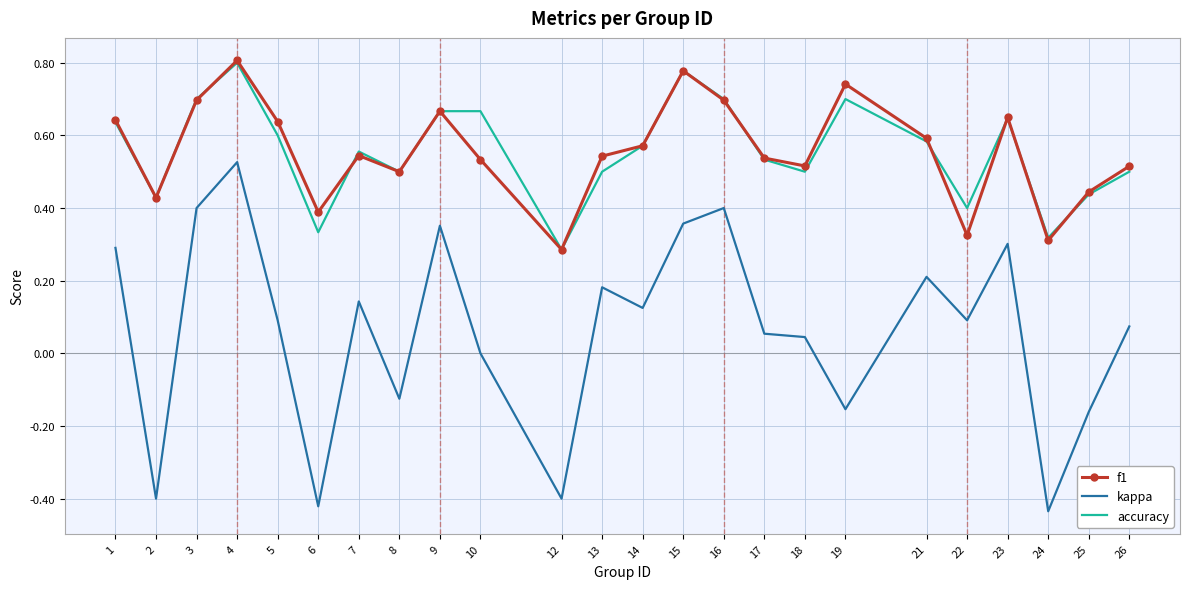

What are all the series names shown in the legend?

f1, kappa, accuracy